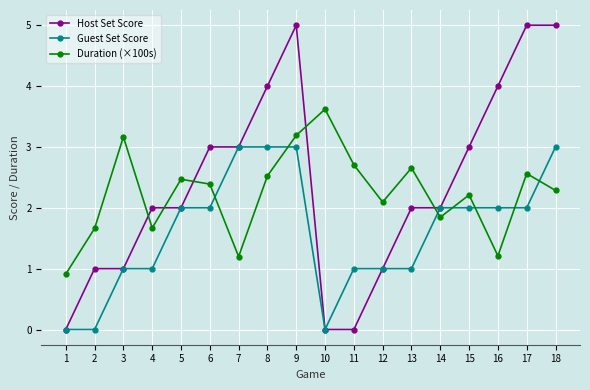

What is the difference between the maximum and minimum values in the Duration (×100s) series?

2.7